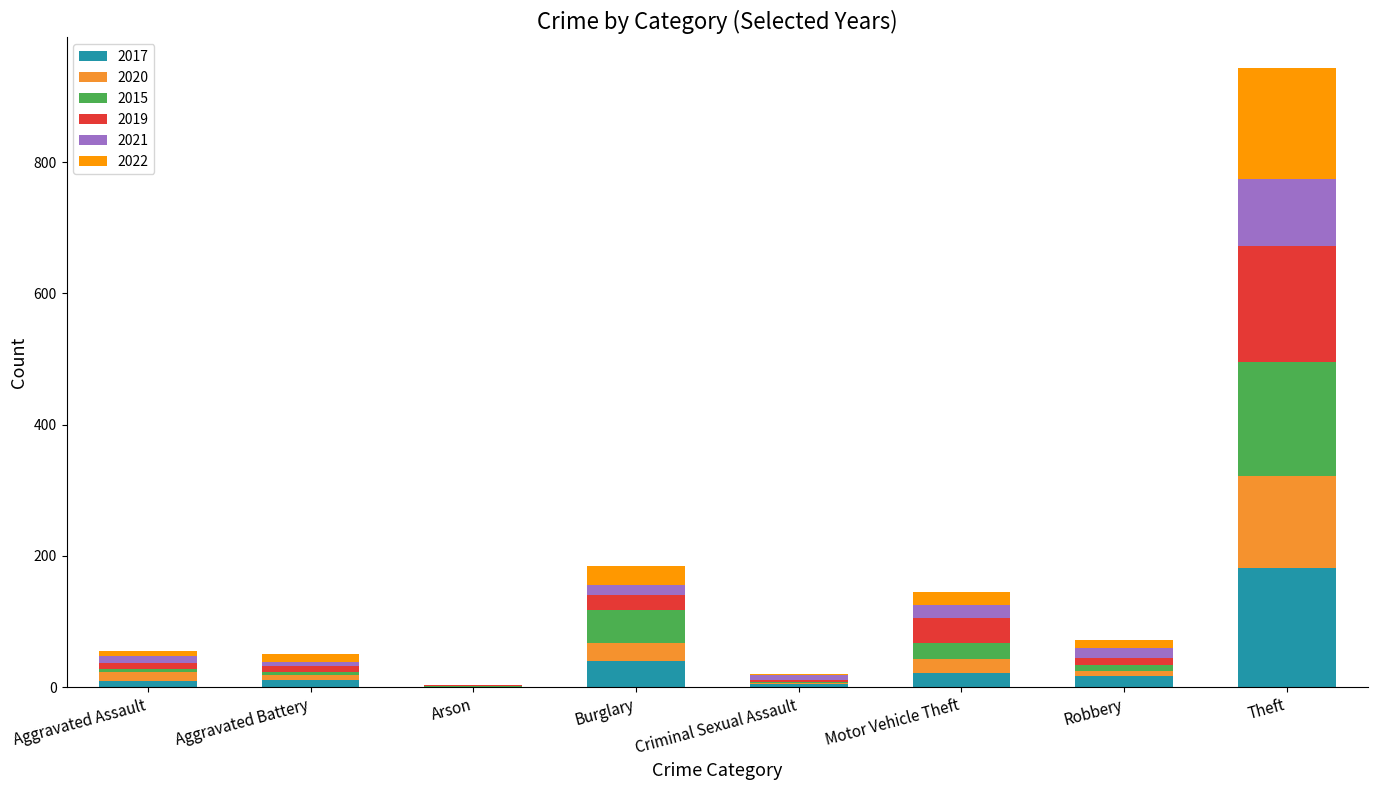

What is the total value across all series at Aggravated Assault?

55